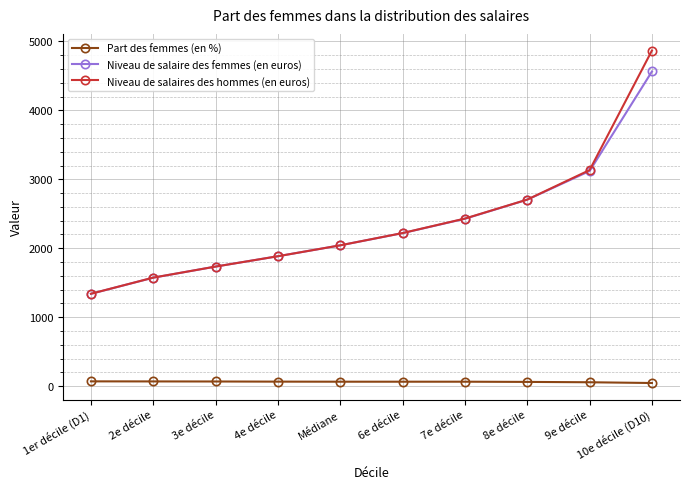

True or false: Niveau de salaire des femmes (en euros) and Part des femmes (en %) cross at least once.

False